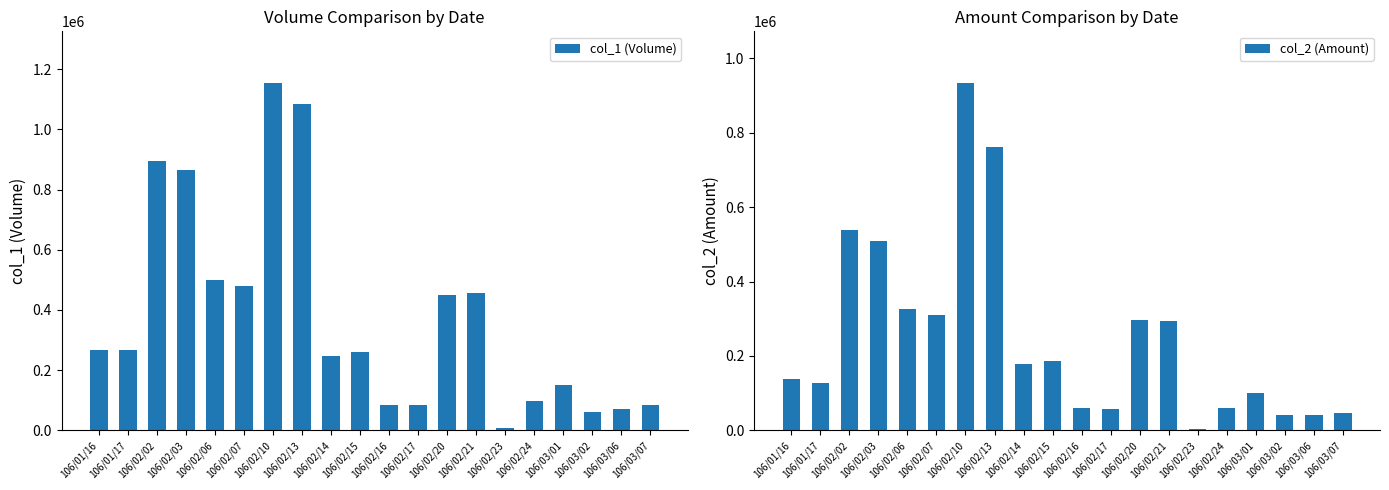

How many data points in col_1 (Volume) are above 267000?

8